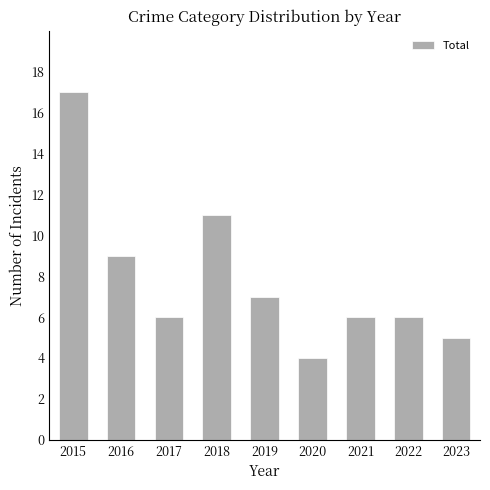

Reading left to right, transcribe all the data shown in this chart.

2015=17	2016=9	2017=6	2018=11	2019=7	2020=4	2021=6	2022=6	2023=5